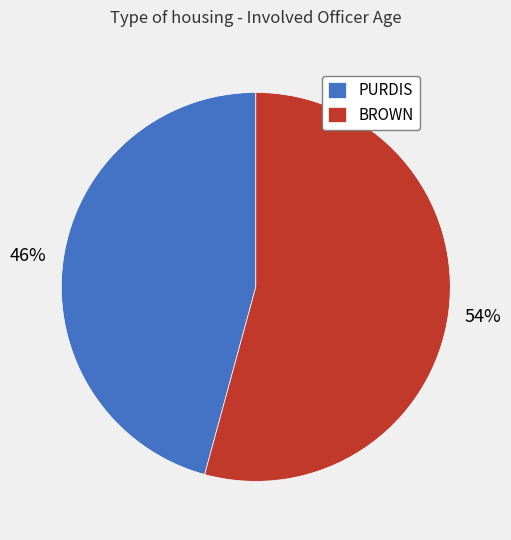

To the nearest percent, what portion does PURDIS represent?

46%